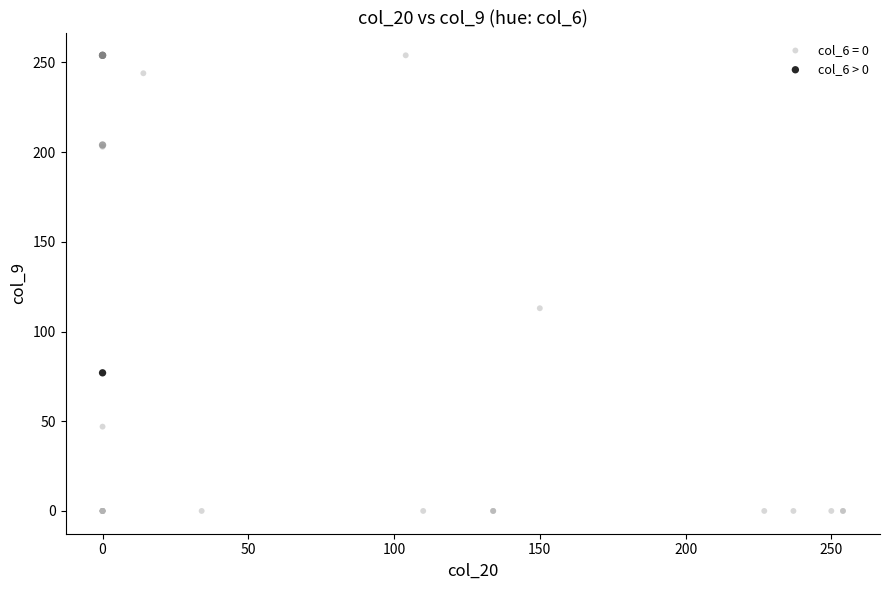

Which series contains the lowest Y value?

col_6 = 0